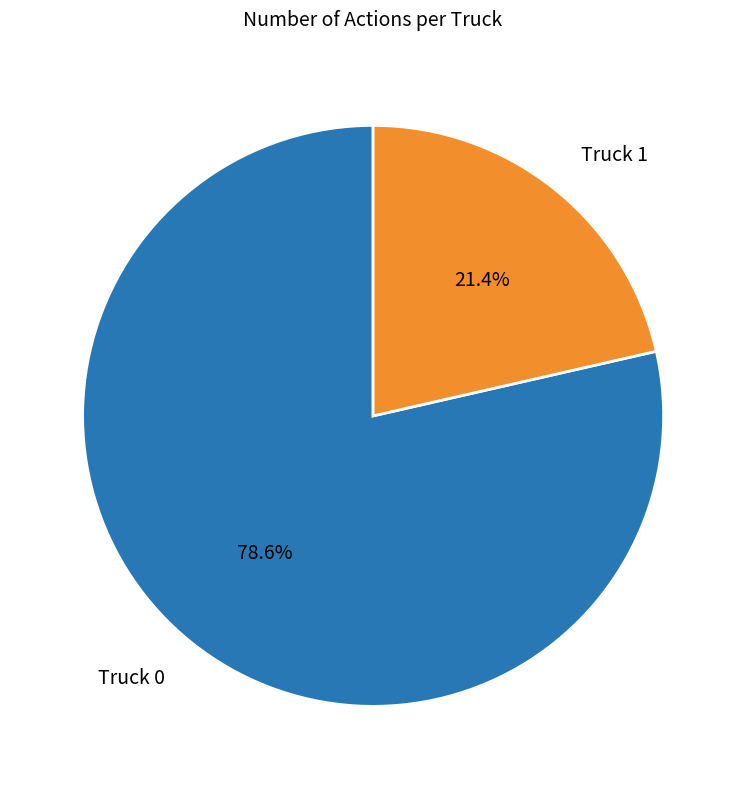

Which category accounts for the majority?

Truck 0